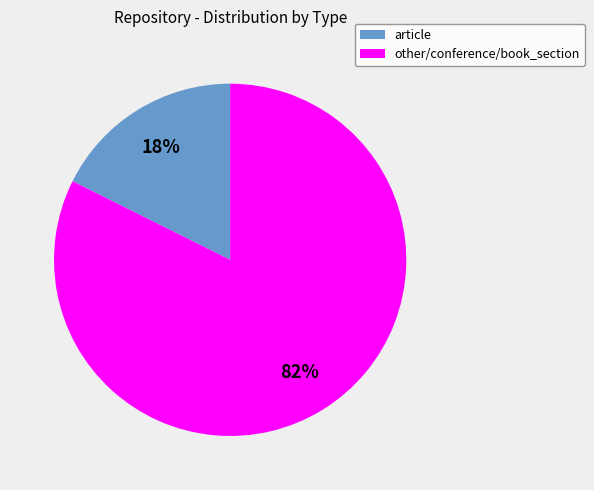

Is there a majority slice in this chart?

Yes